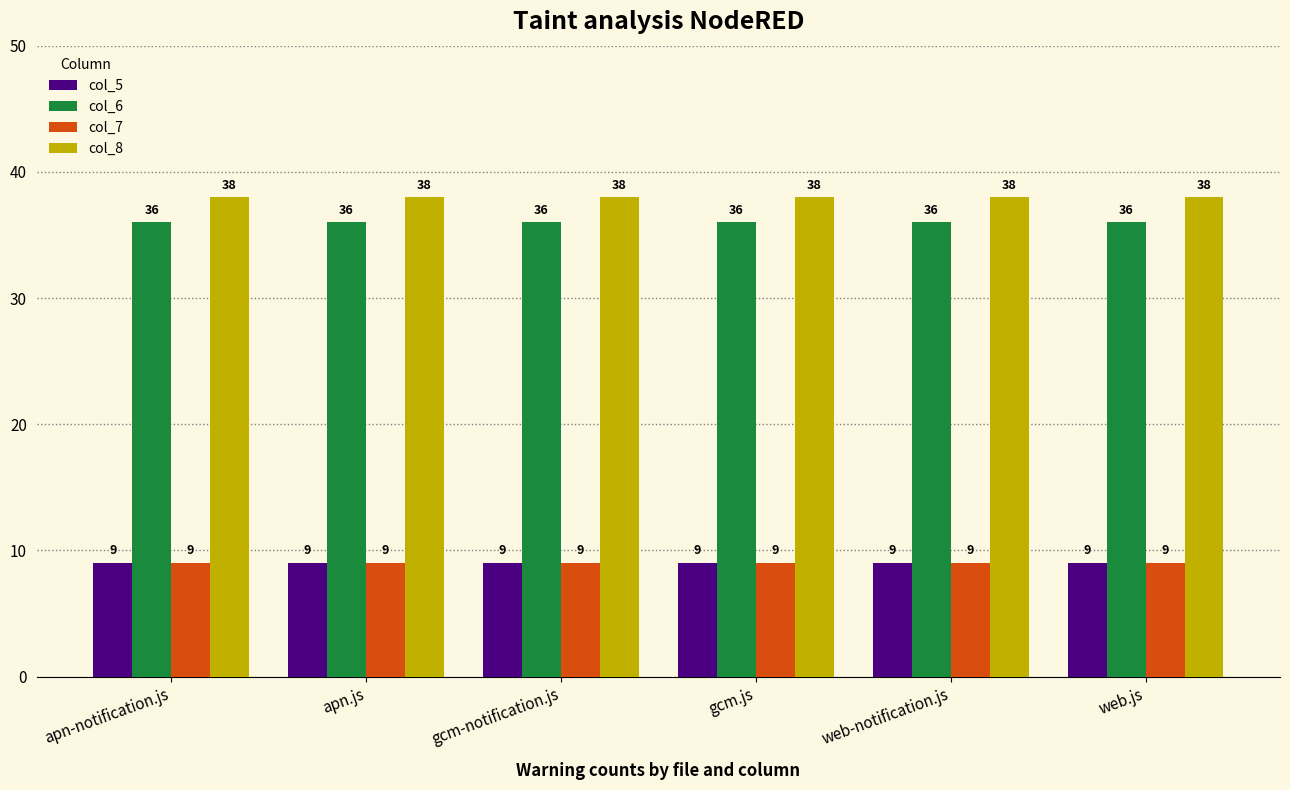

How many bars are there in each group?

4